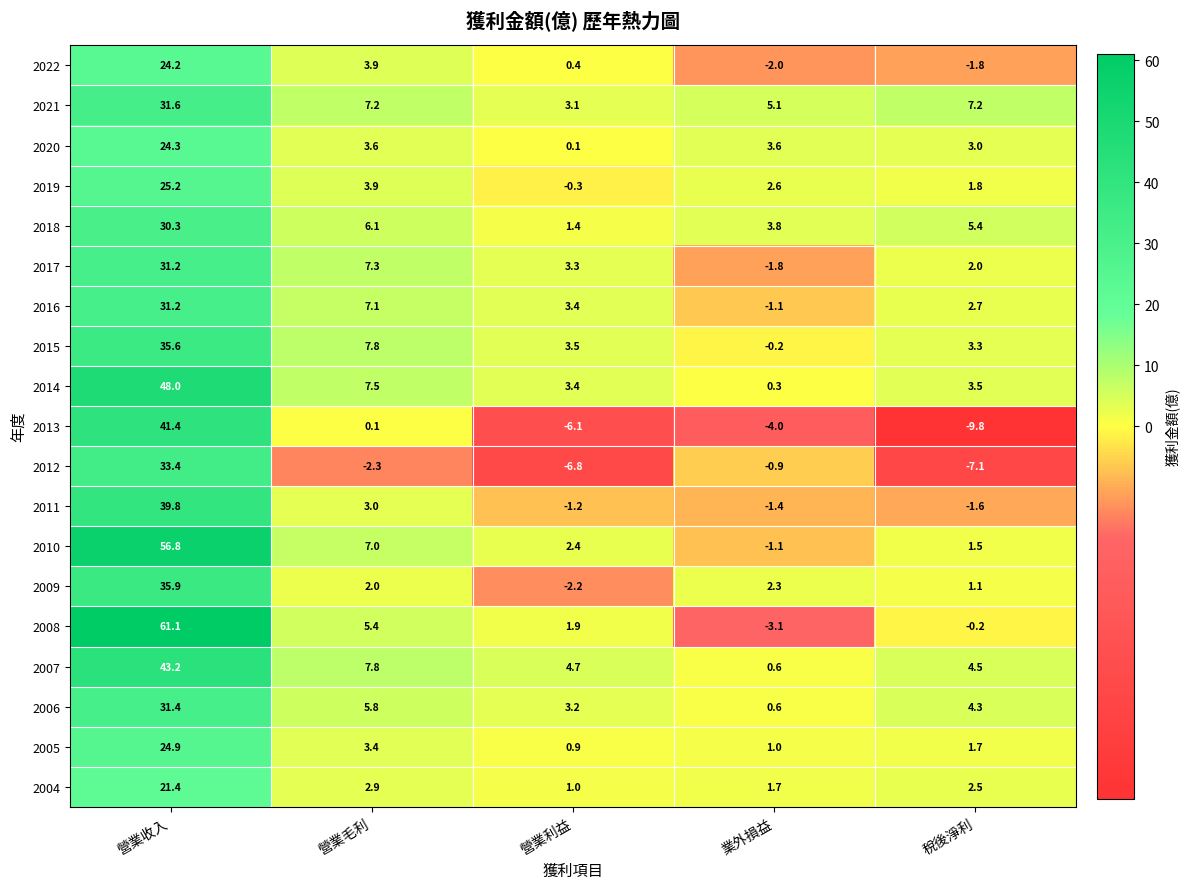

Rank the categories by 2008 value from highest to lowest.

營業收入, 營業毛利, 營業利益, 稅後淨利, 業外損益